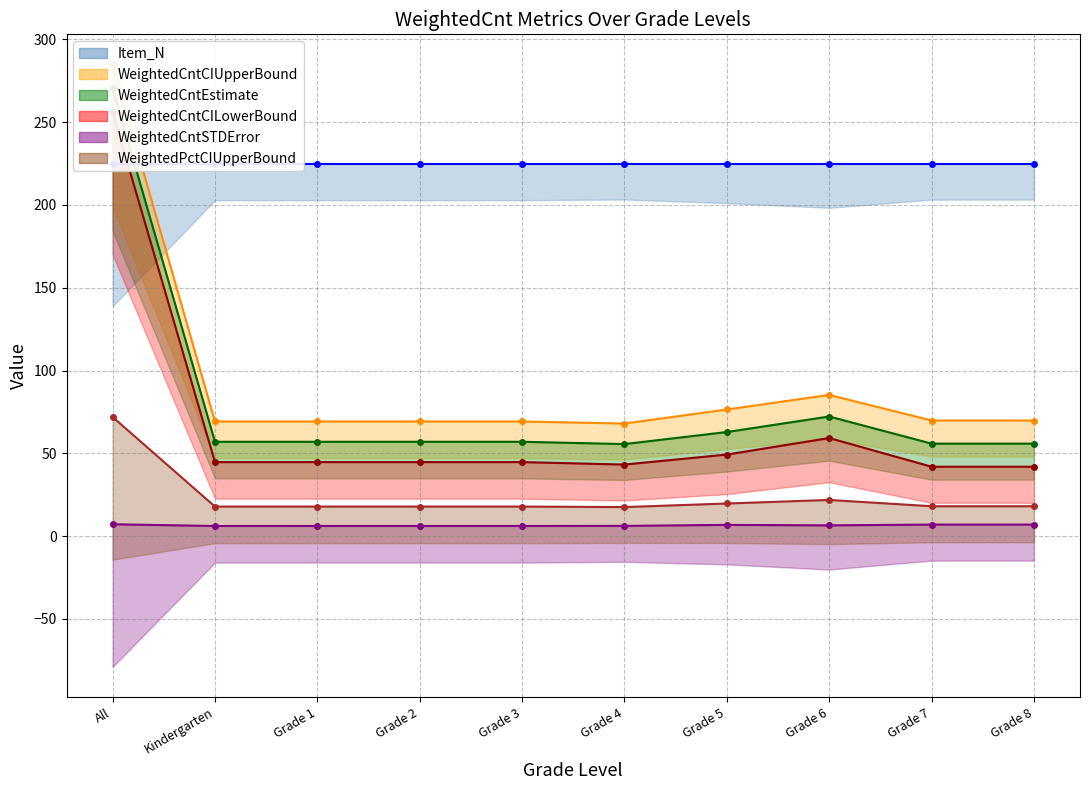

At which label does WeightedCntEstimate first exceed 56?

All